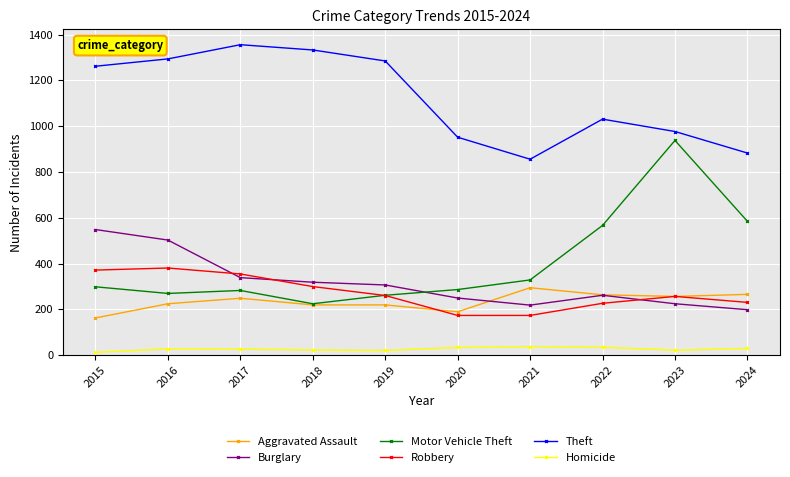

How many lines are shown in the chart?

6